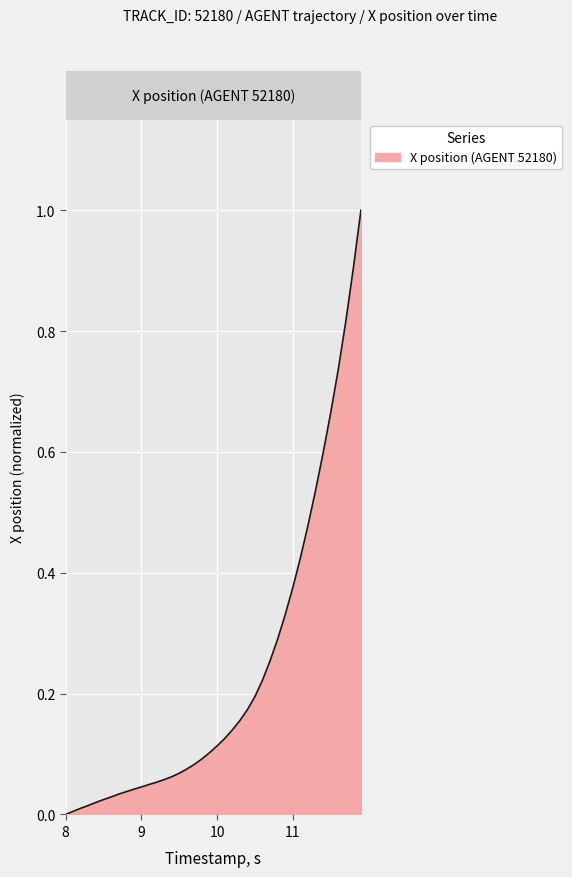

What is the maximum value shown in the chart?

1.0